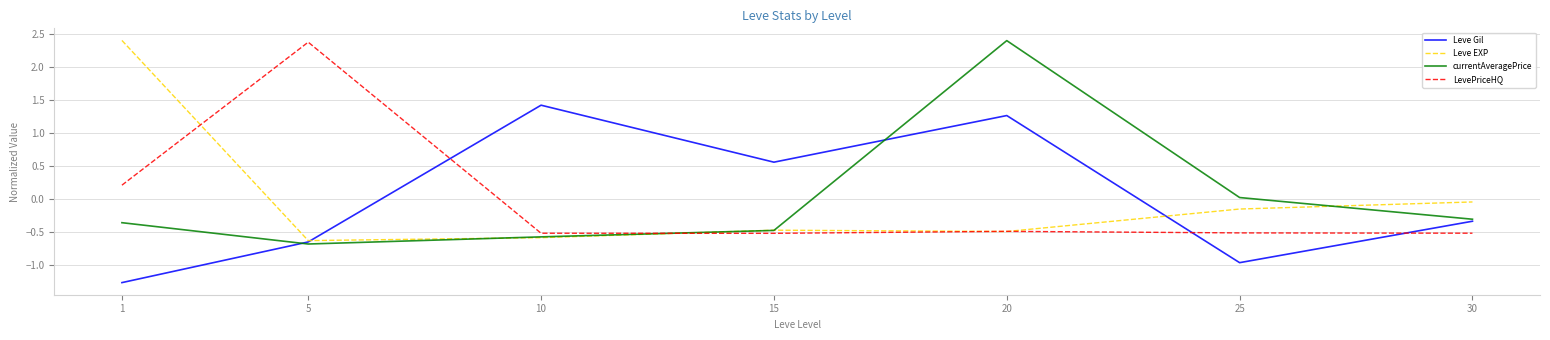

Which series ends up on top after the final intersection of LevePriceHQ and Leve Gil?

Leve Gil